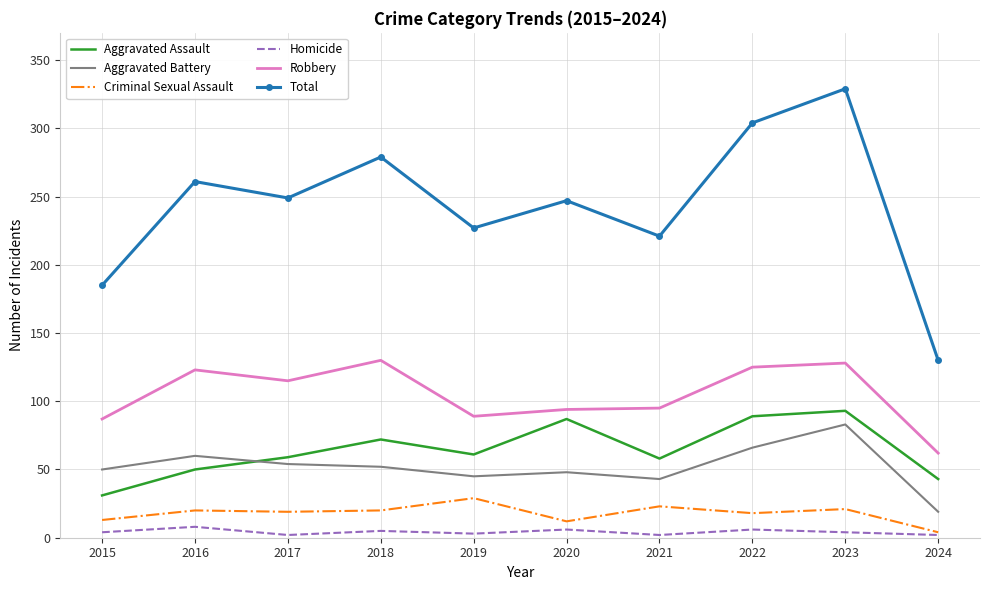

The Robbery series shows 130 at 2018. True or false?

True